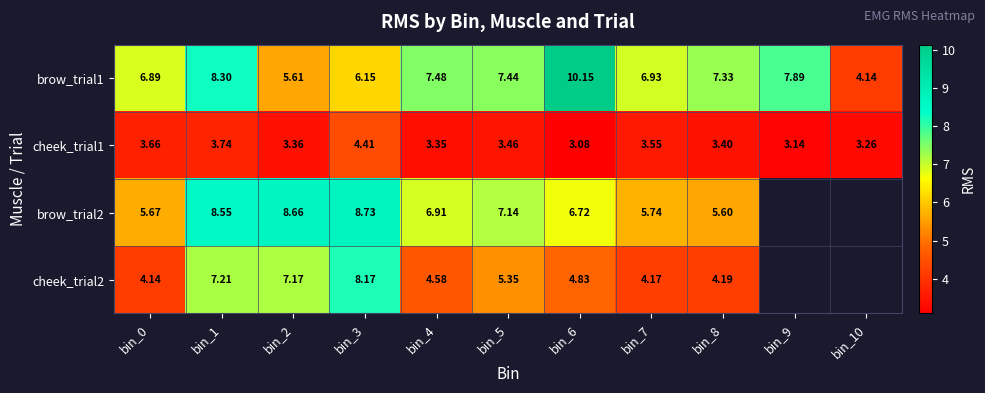

Which series changed the most between bin_2 and bin_4?

cheek_trial2